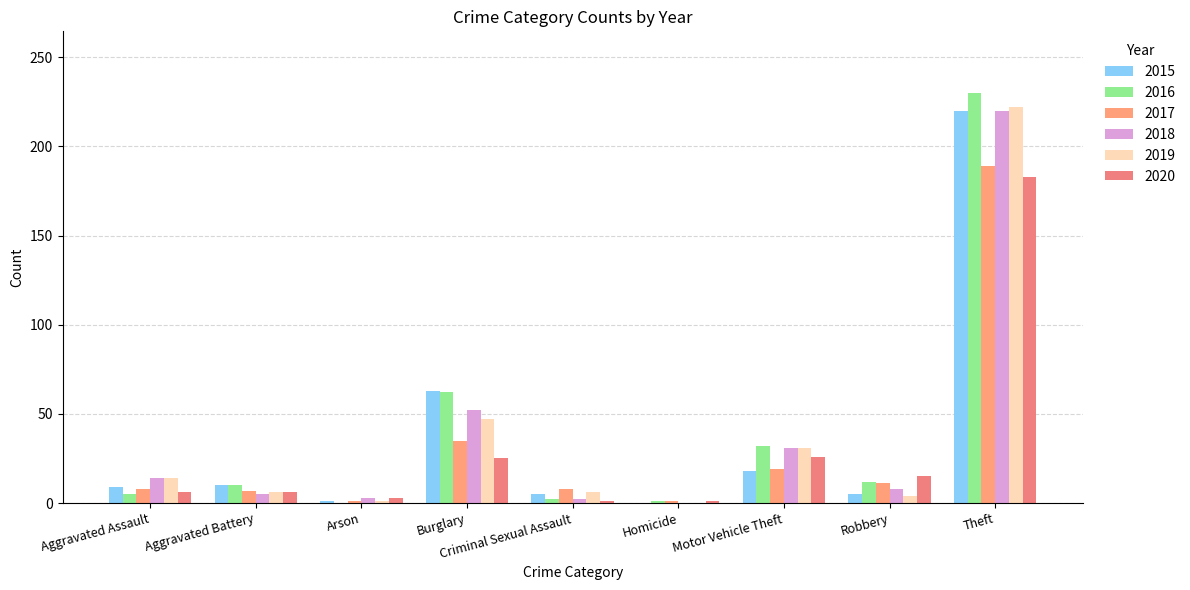

What is the sum of the 2019 values at Aggravated Battery and Criminal Sexual Assault?

12